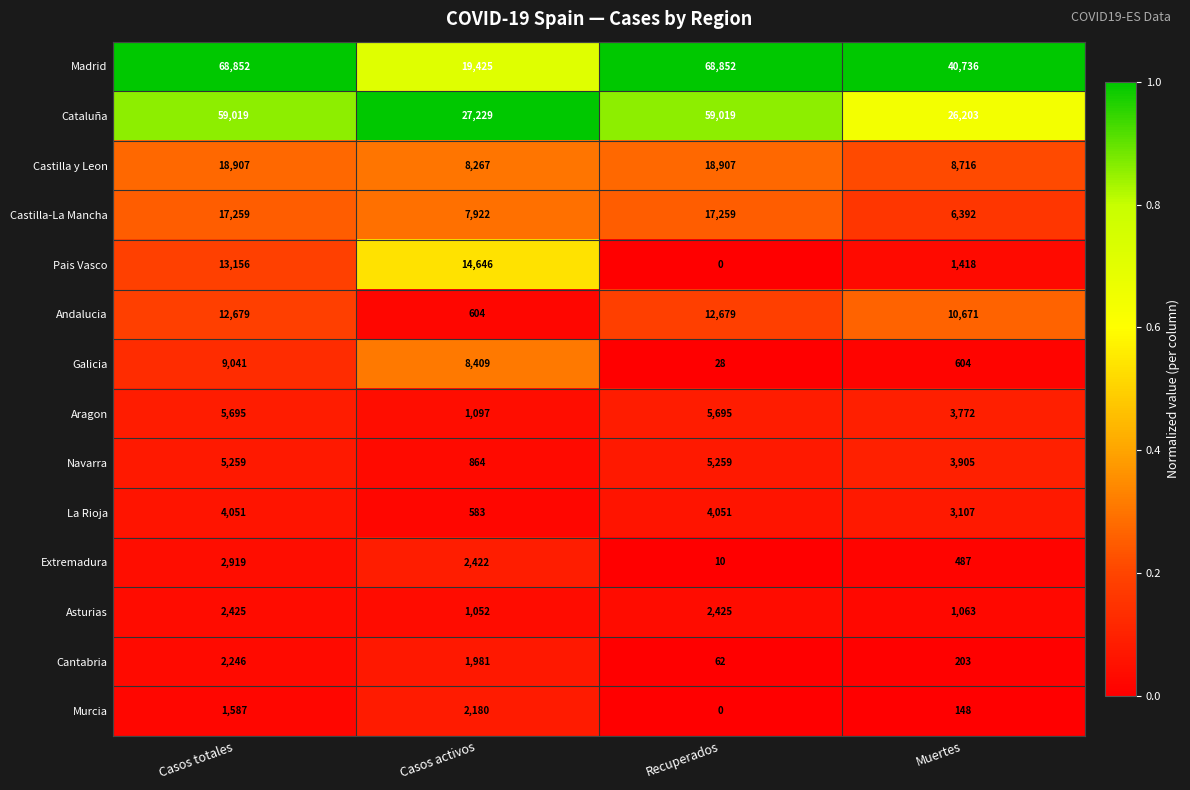

Is it true that Castilla-La Mancha equals 28573 at Recuperados?

False